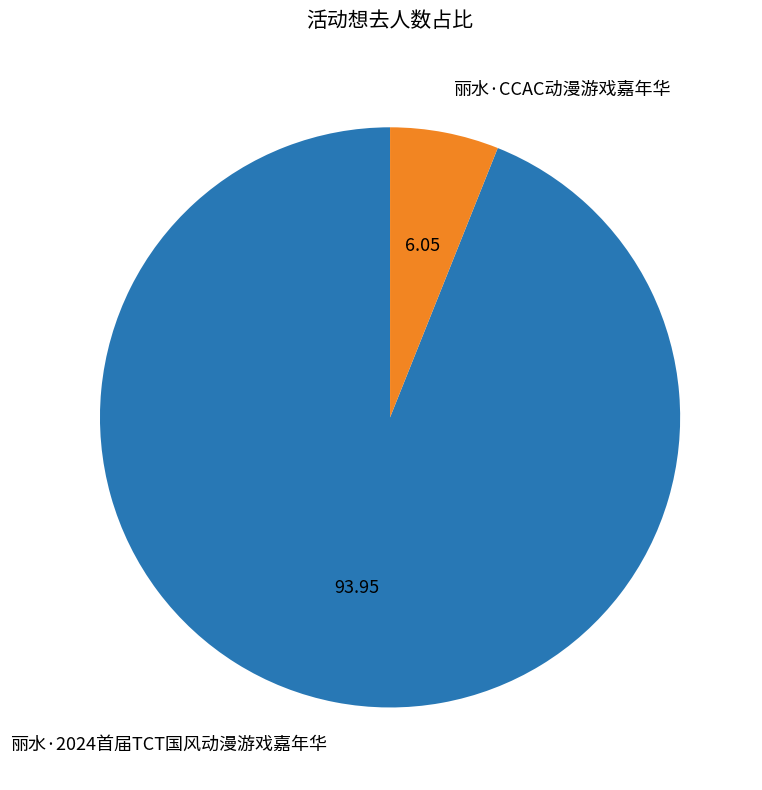

Count the number of slices in the pie.

2